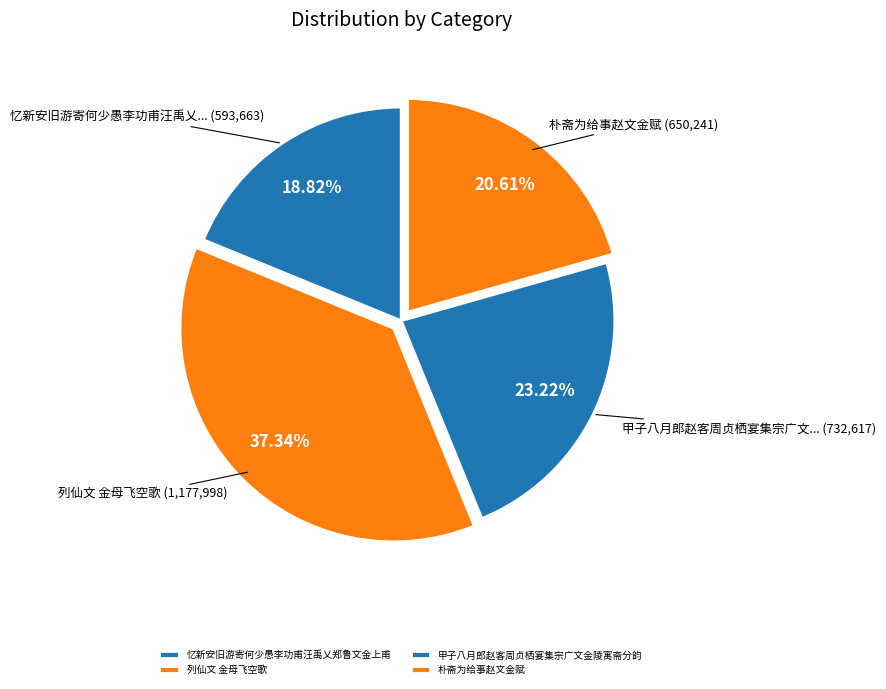

What is the smallest slice in the pie chart?

忆新安旧游寄何少愚李功甫汪禹乂郑鲁文金上甫